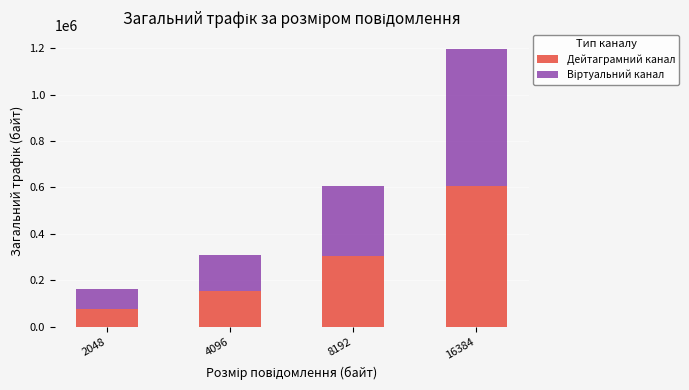

The value of Дейтаграмний канал at 8192 is 304360. True or false?

True